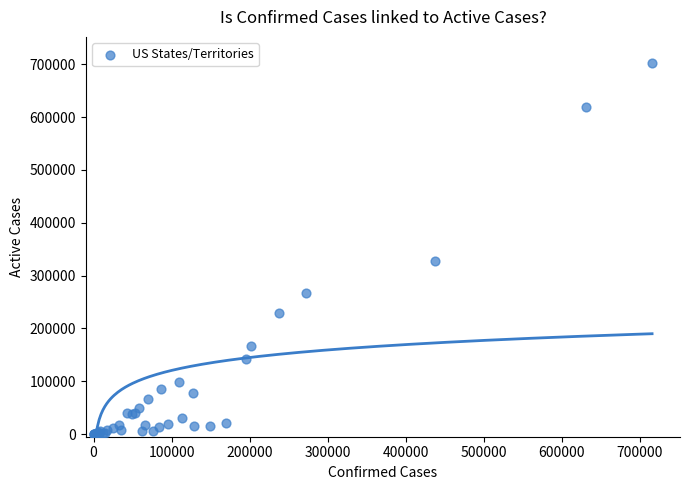

What Y value in the scatter plot is closest to 351233?

327402